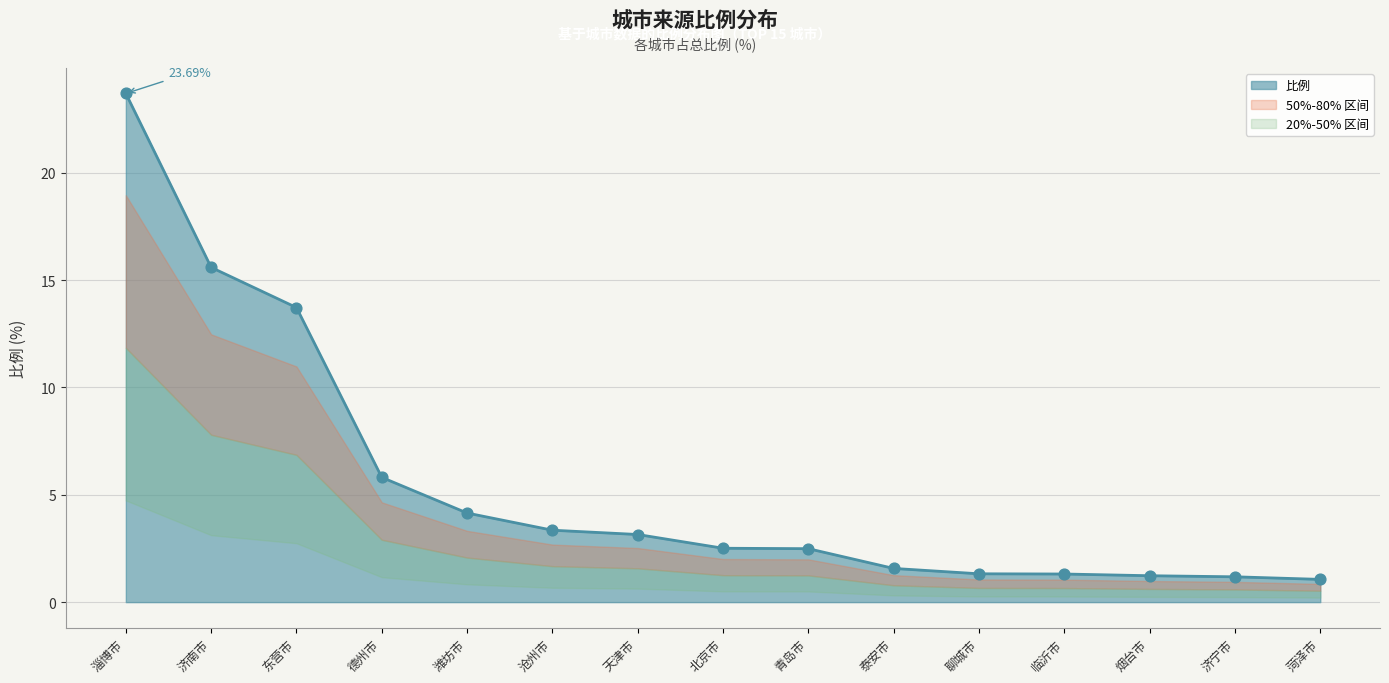

What is the change in value from 淄博市 to 临沂市?

-22.4